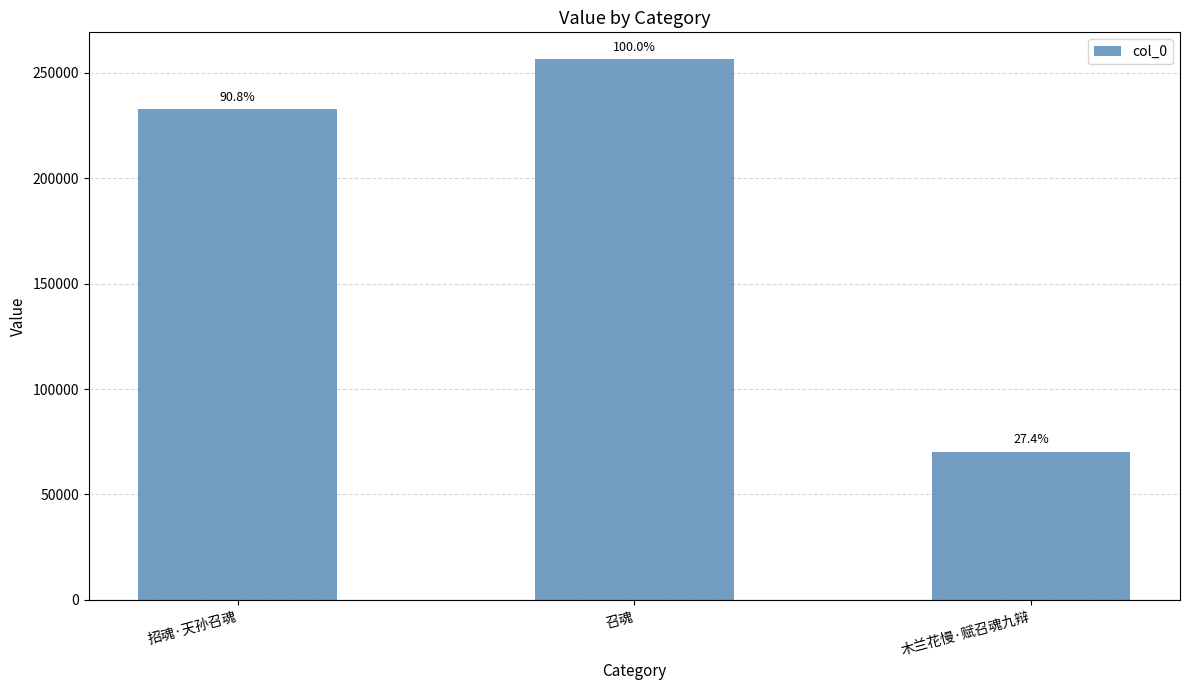

Are the bars horizontal?

No